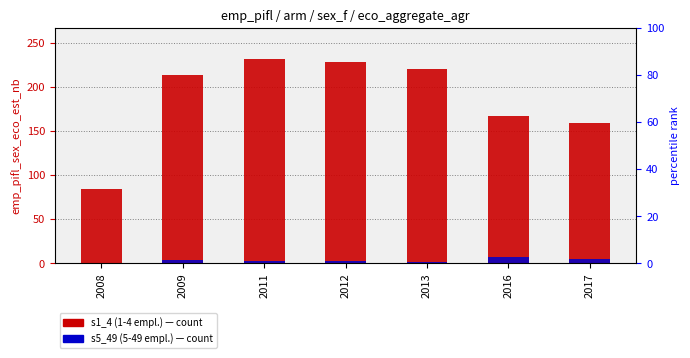

List the series in order of their peak value, highest first.

s1_4 (1-4 employees), s5_49 (5-49 employees)